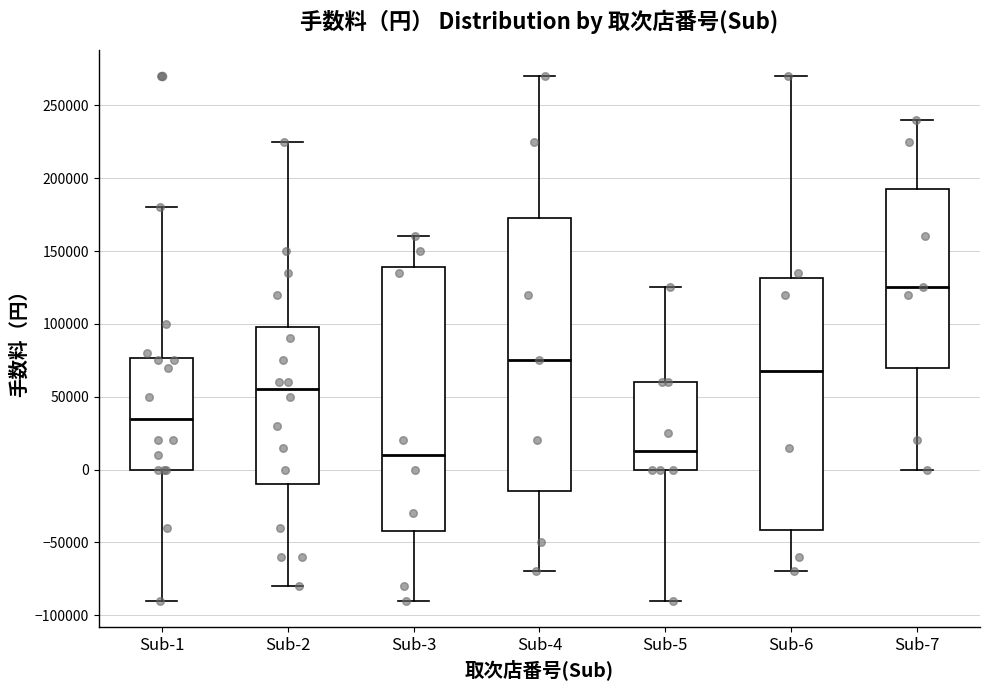

Reading left to right, read every box against the y-axis: the position of its median line, the range the box covers, and the ends of its whiskers. The values are not printed on the chart, so give them approximately, as read against the axis.

Sub-1: median 35000, box 0 to 75000, whiskers -90000 to 180000
Sub-2: median 55000, box -10000 to 100000, whiskers -80000 to 225000
Sub-3: median 10000, box -40000 to 140000, whiskers -90000 to 160000
Sub-4: median 75000, box -15000 to 175000, whiskers -70000 to 270000
Sub-5: median 15000, box 0 to 60000, whiskers -90000 to 125000
Sub-6: median 70000, box -40000 to 130000, whiskers -70000 to 270000
Sub-7: median 125000, box 70000 to 195000, whiskers 0 to 240000